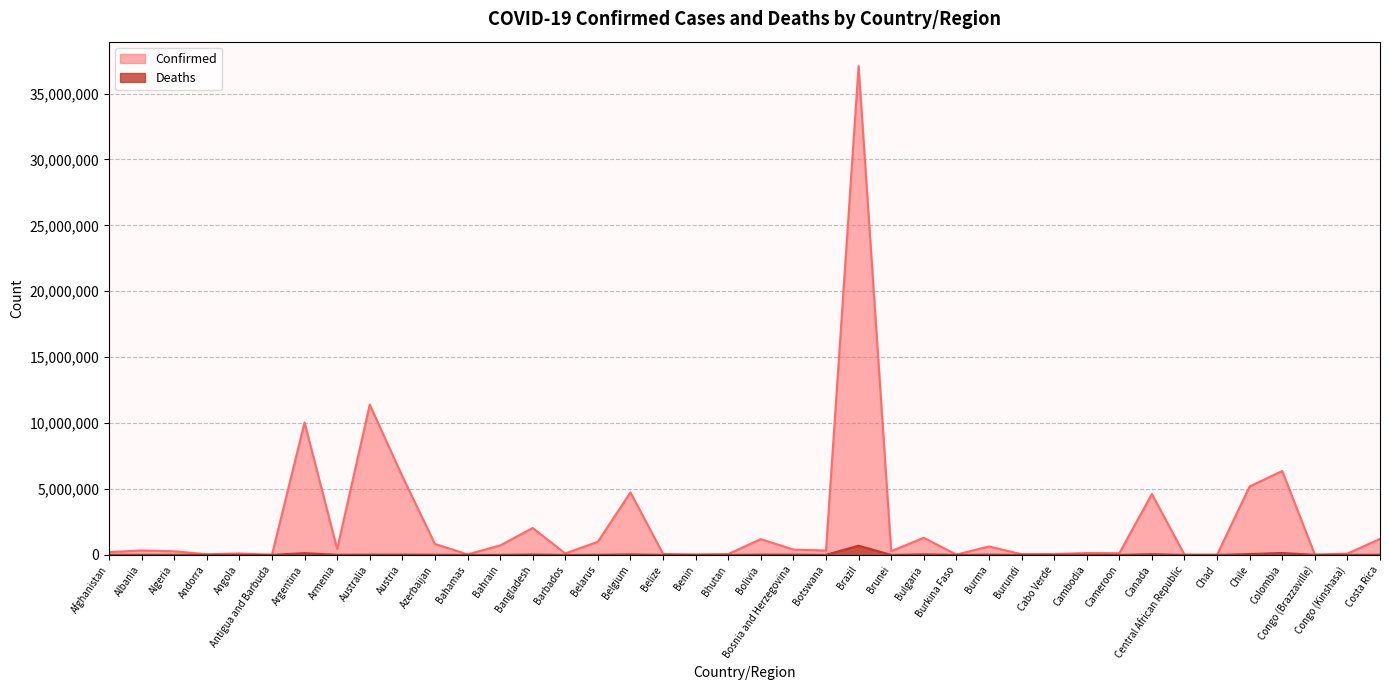

Where is the first local maximum for Confirmed?

Albania